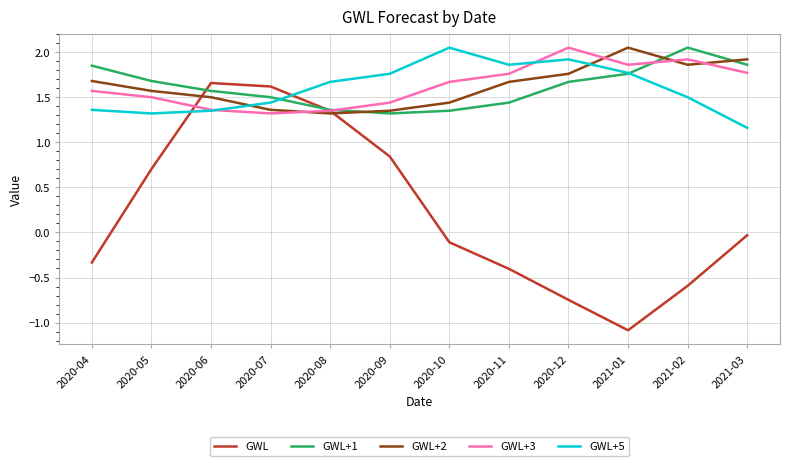

At which category is the sum across all series the highest?

2020-06